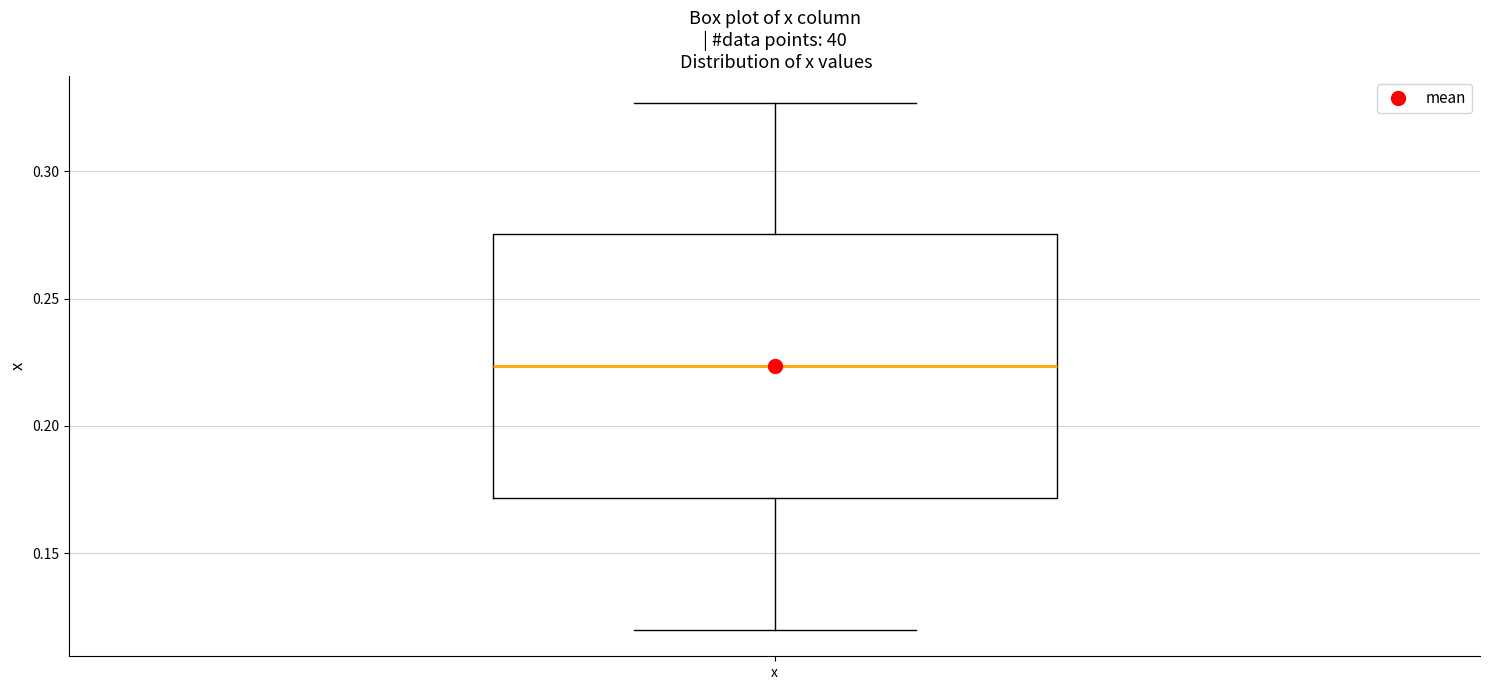

Transcribe this box plot: give where the median line is, the range the box spans, and where the two whiskers end, as read against the y-axis. The values are not printed on the chart, so give them approximately, as read against the axis.

median 0.225, box 0.170 to 0.275, whiskers 0.120 to 0.325